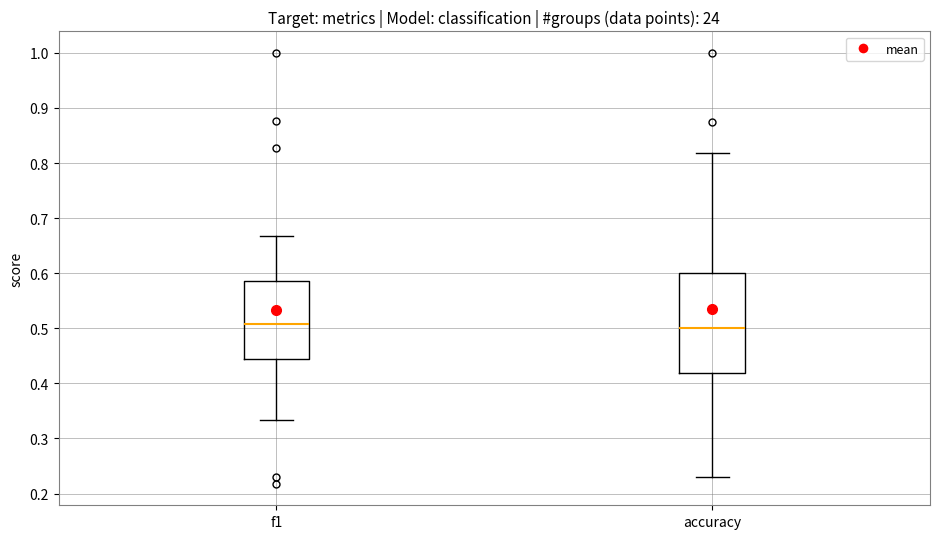

Reading left to right, read every box against the y-axis: the position of its median line, the range the box covers, and the ends of its whiskers. The values are not printed on the chart, so give them approximately, as read against the axis.

f1: median 0.51, box 0.44 to 0.59, whiskers 0.33 to 0.67
accuracy: median 0.50, box 0.42 to 0.60, whiskers 0.23 to 0.82